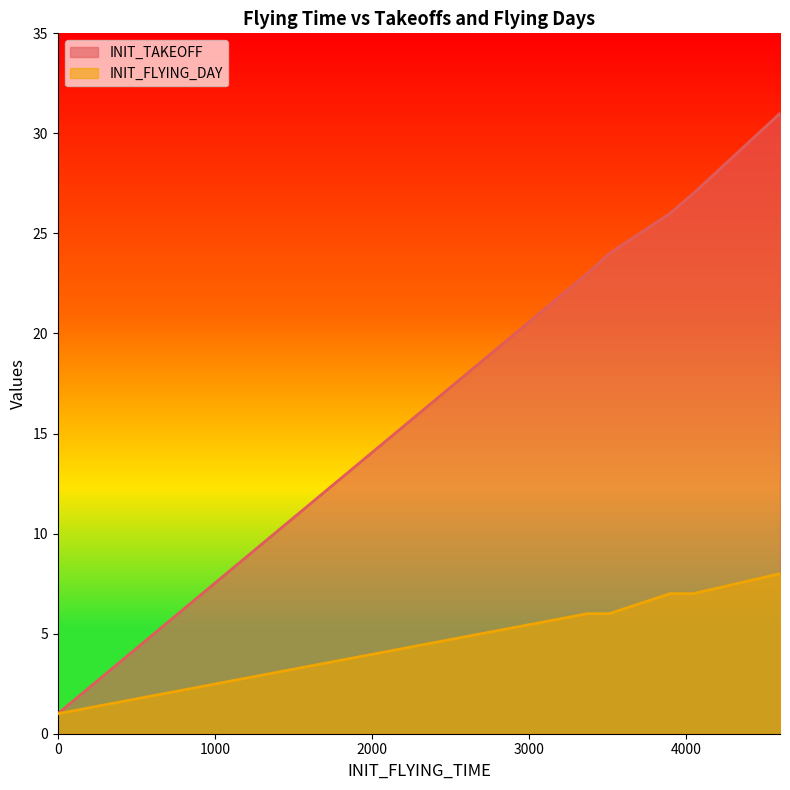

Does the chart display data point markers on the line(s)?

No